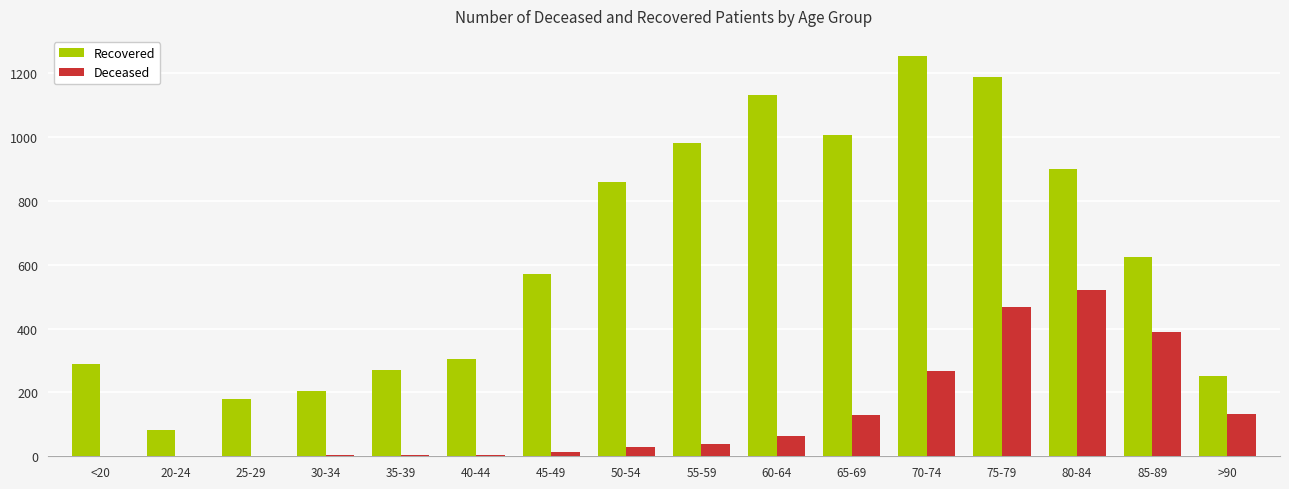

At which label does Recovered reach its peak?

70-74